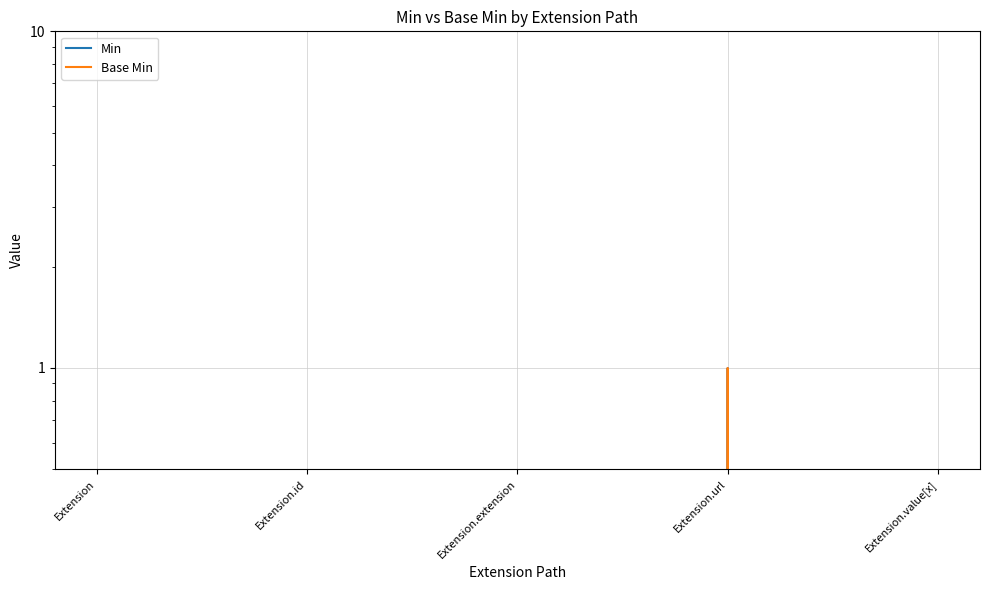

What is the sum of all Min values?

1